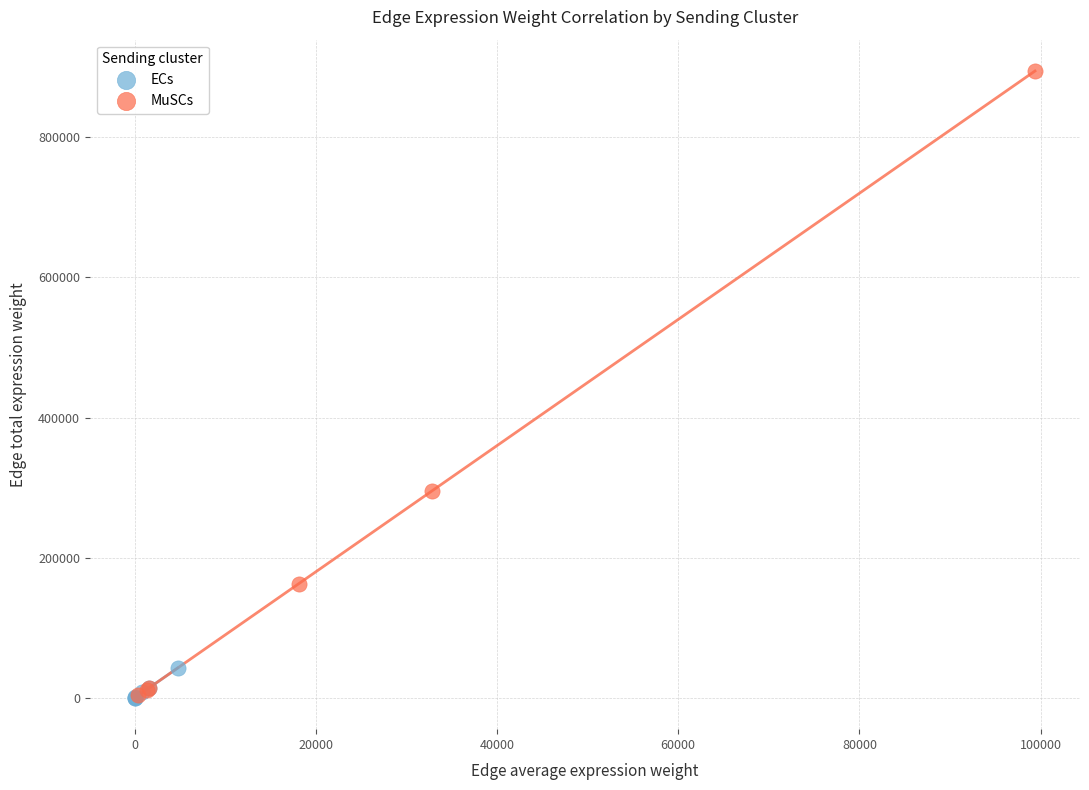

Which series has the widest spread of Y values?

MuSCs